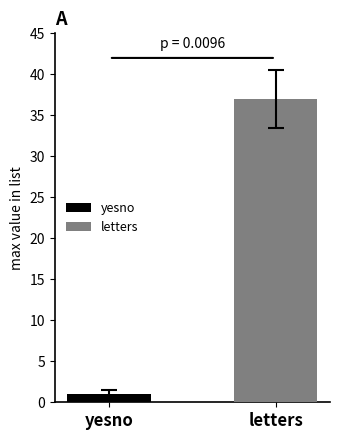

Which series has the widest spread of values?

yesno